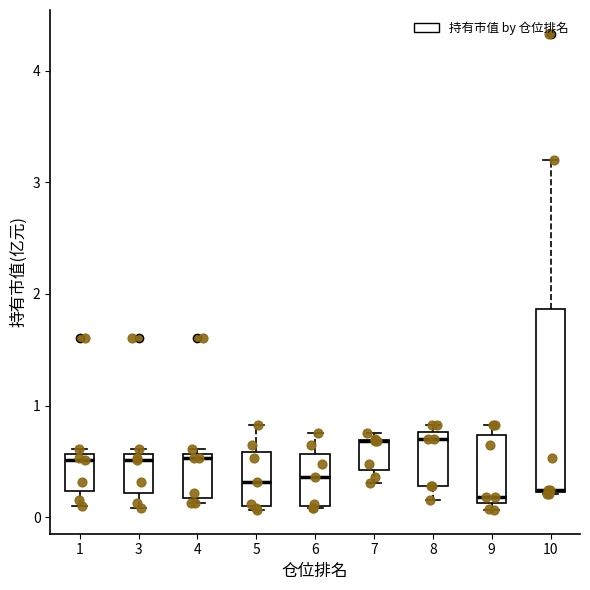

Reading left to right, transcribe this box plot: for each box, give where its median line is, the range the box spans, and where its two whiskers end, as read against the y-axis. The values are not printed on the chart, so give them approximately, as read against the axis.

1: median 0.5, box 0.2 to 0.6, whiskers 0.1 to 0.6 (just above the box's upper edge)
3: median 0.5, box 0.2 to 0.6, whiskers 0.1 to 0.6 (just above the box's upper edge)
4: median 0.5, box 0.2 to 0.6, whiskers 0.1 to 0.6 (just above the box's upper edge)
5: median 0.3, box 0.1 to 0.6, whiskers 0.1 (just below the box's lower edge) to 0.8
6: median 0.4, box 0.1 to 0.6, whiskers 0.1 to 0.8
7: median 0.7 (drawn on the box's upper edge), box 0.4 to 0.7, whiskers 0.3 to 0.8
8: median 0.7, box 0.3 to 0.8, whiskers 0.2 to 0.8 (just above the box's upper edge)
9: median 0.2, box 0.1 to 0.7, whiskers 0.1 (just below the box's lower edge) to 0.8
10: median 0.2 (drawn on the box's lower edge), box 0.2 to 1.9, whiskers 0.2 to 3.2